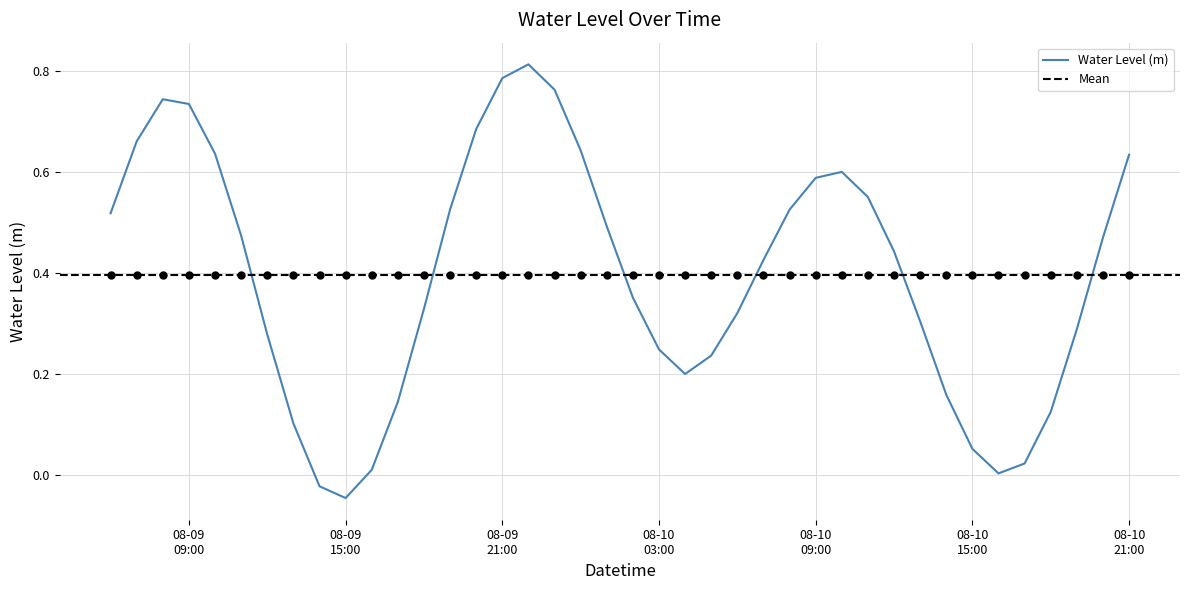

What position from the left is 08-09 09:00?

4